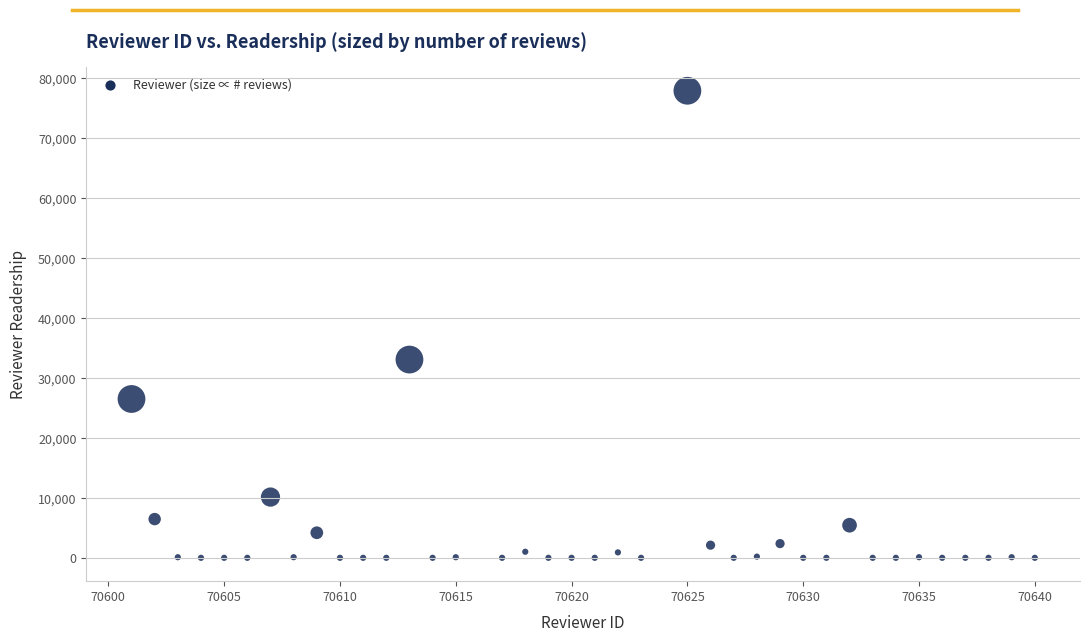

What Y value in the scatter plot is closest to 39023?

33143